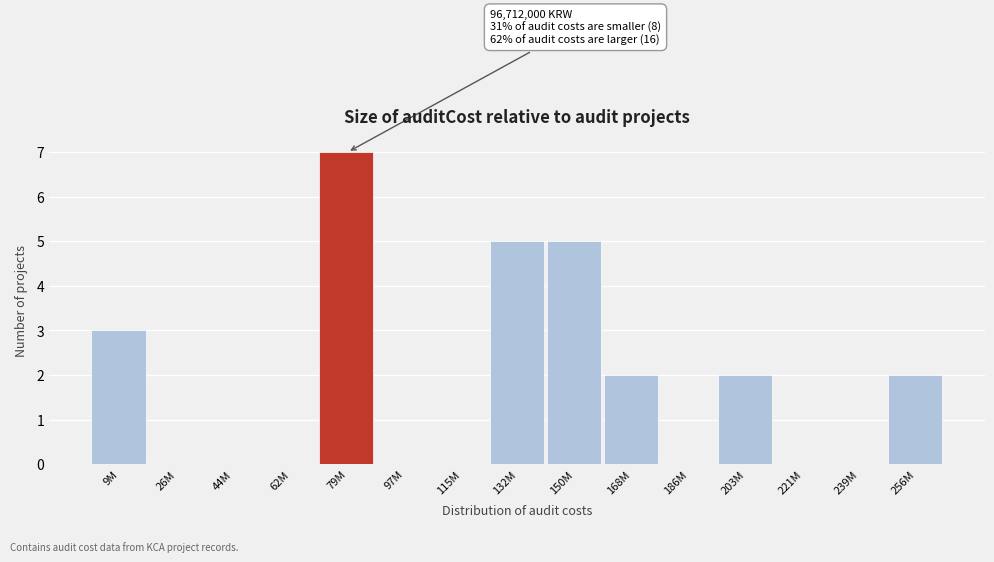

Reading left to right, transcribe all the data shown in this chart.

9M=3	26M=0	44M=0	62M=0	79M=7	97M=0	115M=0	132M=5	150M=5	168M=2	186M=0	203M=2	221M=0	239M=0	256M=2